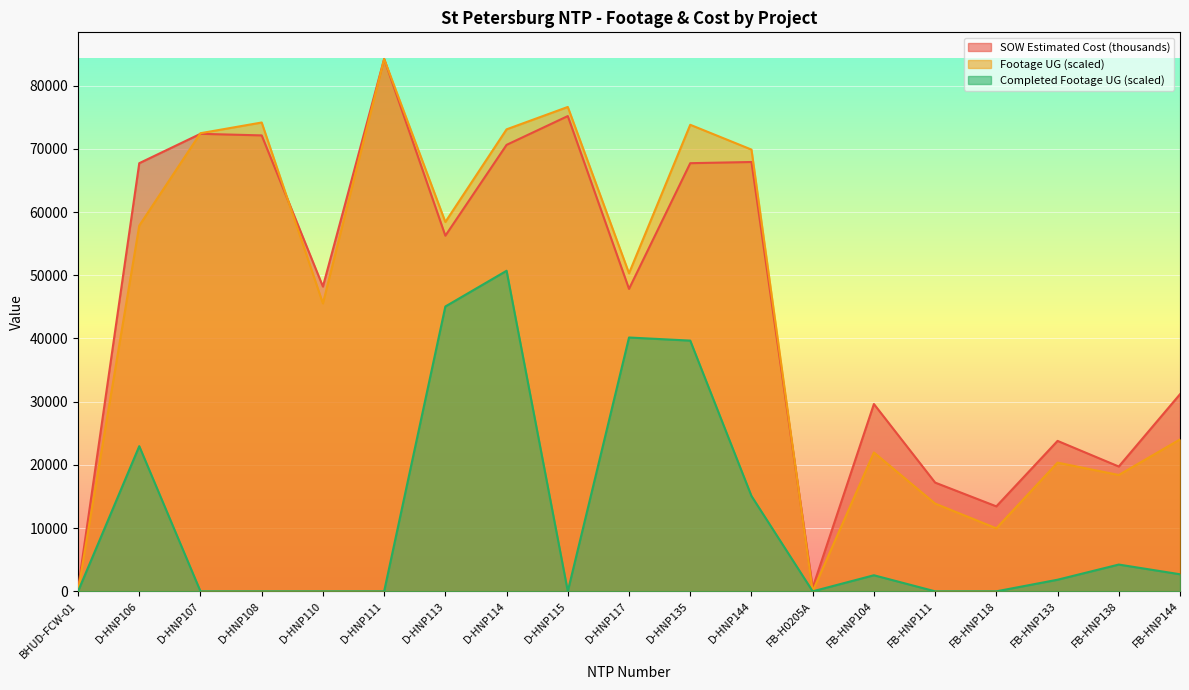

How many intersections are there between Footage UG and SOW Estimated Cost (thousands)?

3